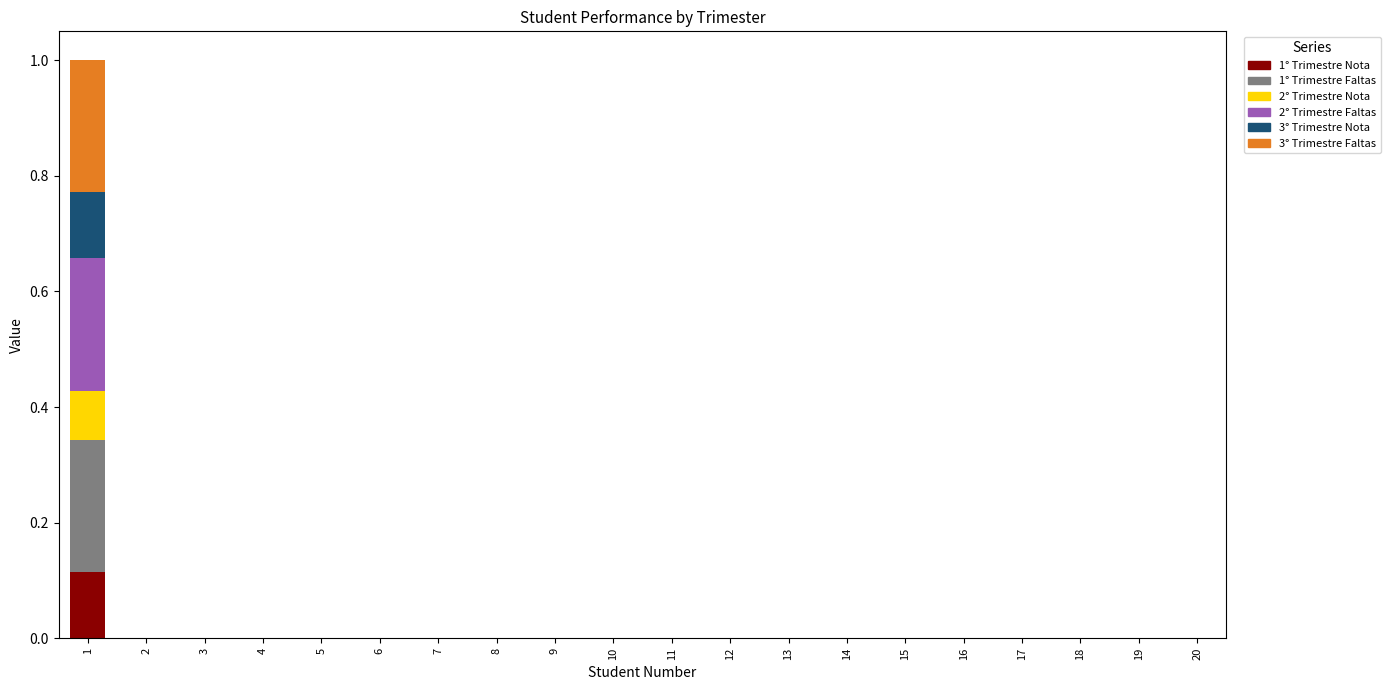

The 1° Trimestre Nota series shows 0.0 at 8. True or false?

True